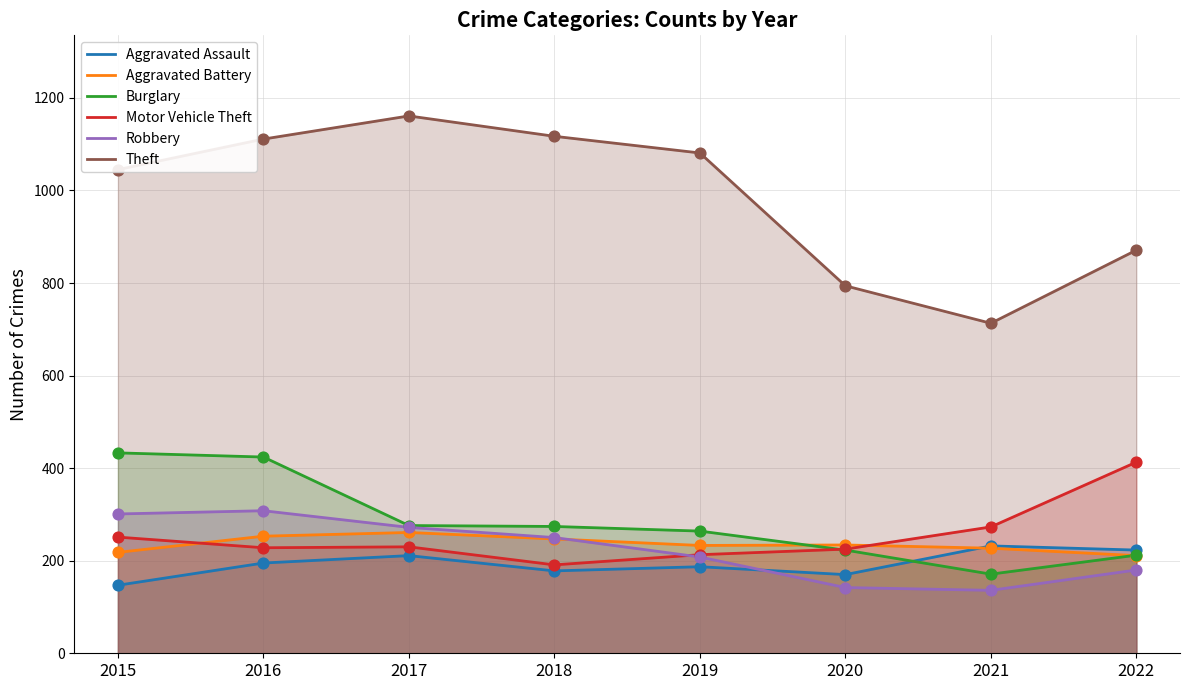

Which series has the widest spread of Y values?

Theft